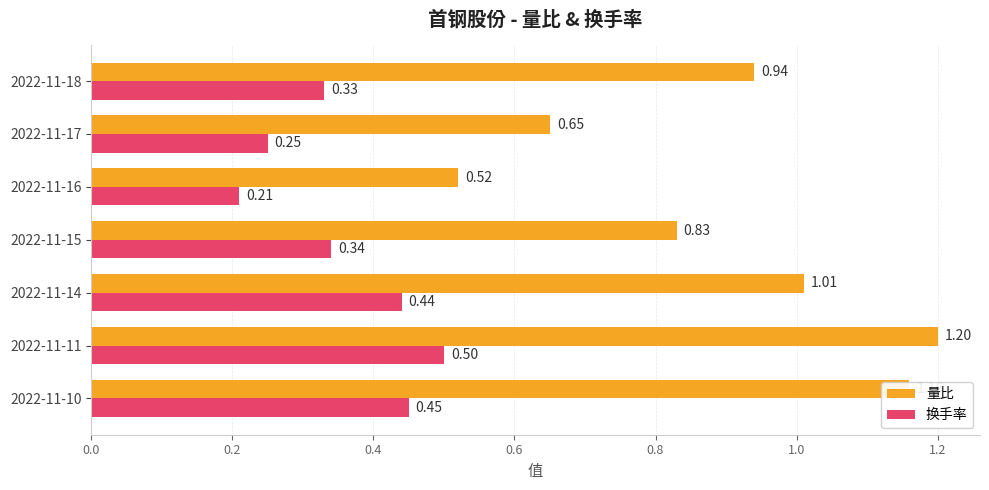

At which category does the chart reach its peak across all series?

2022-11-11